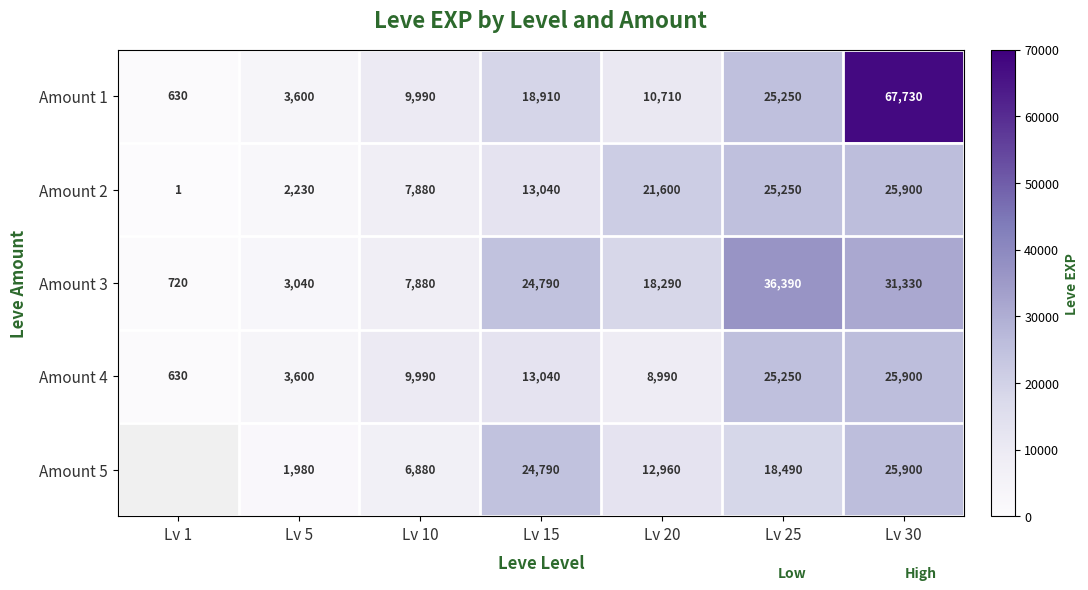

At Lv 20, list the series in order from smallest to largest.

Amount 4, Amount 1, Amount 5, Amount 3, Amount 2